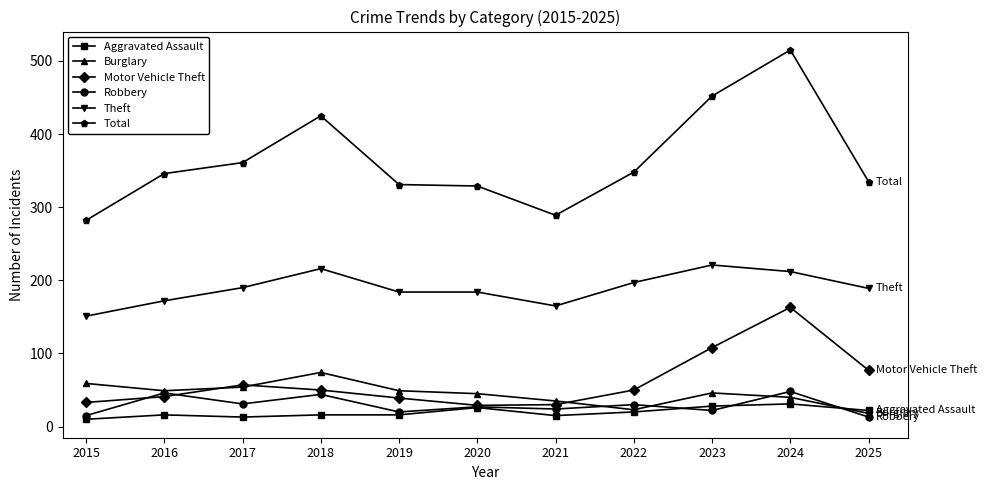

What is the difference between the highest and lowest values at 2023?

430